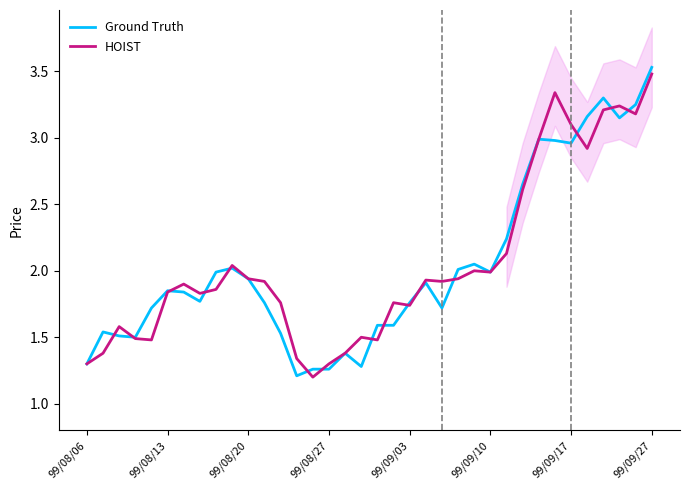

Is this an area chart (filled region under the line)?

No